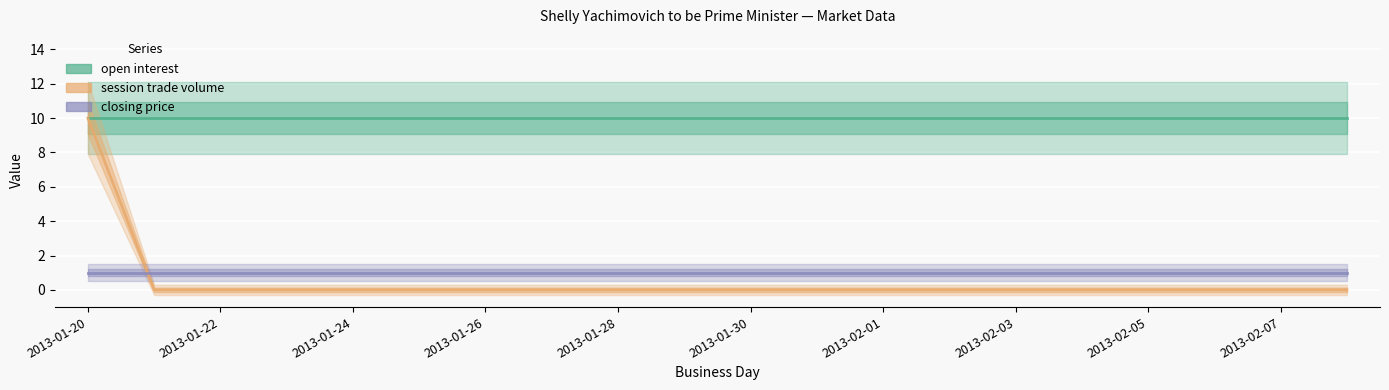

Between 2013-01-26 and 2013-02-05, which series saw the biggest shift?

open interest